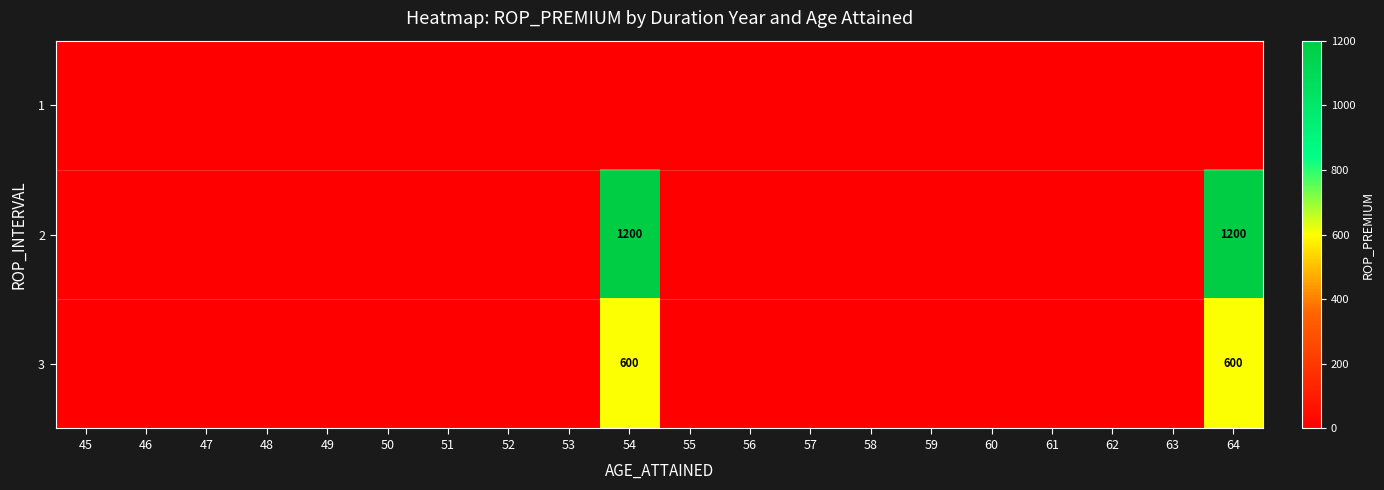

At which category is the sum across all series the highest?

54